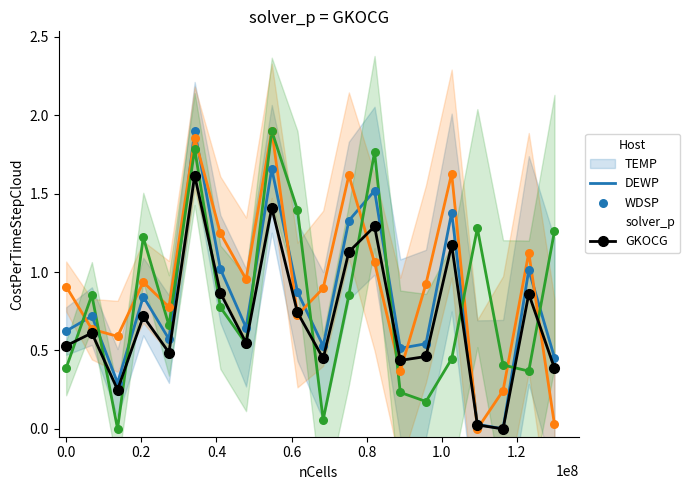

Which series has the widest spread of Y values?

TEMP